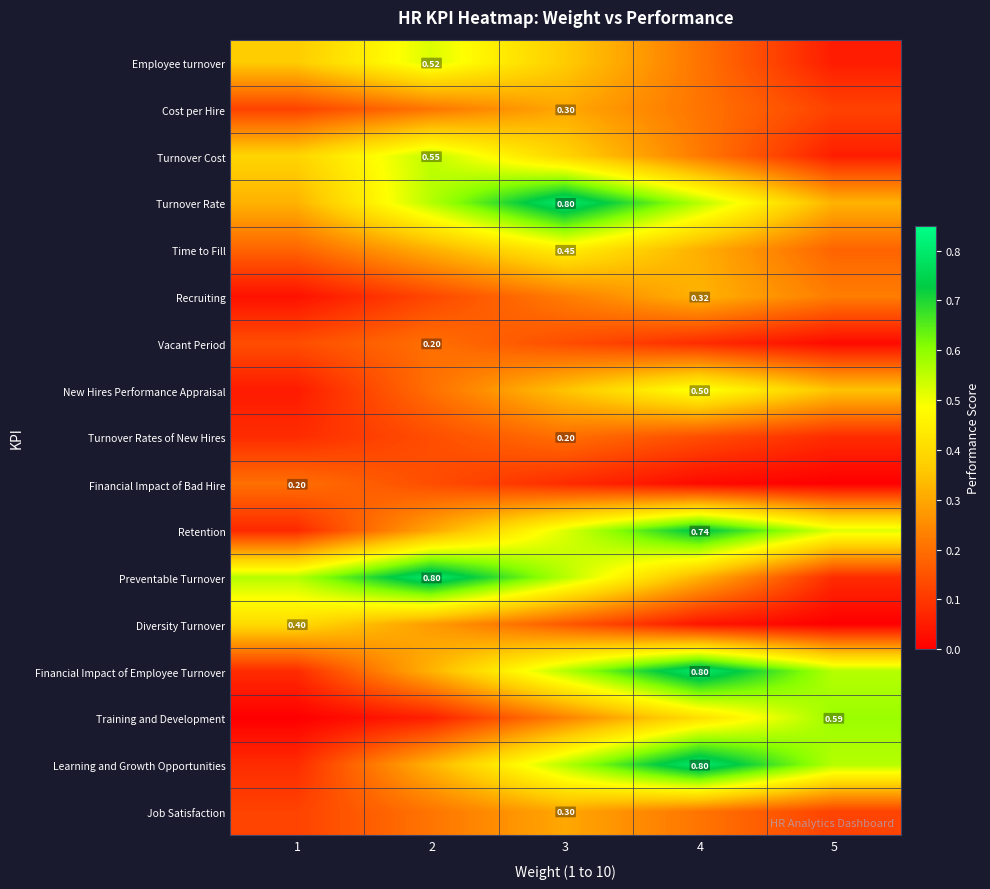

At how many categories does at least one series exceed 0?

5